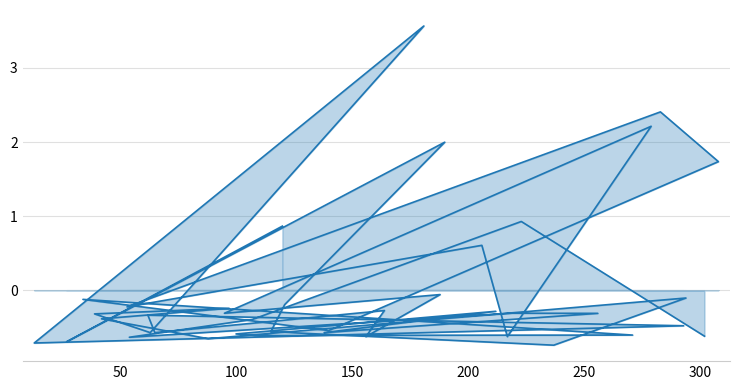

Count the number of values greater than 0.

8